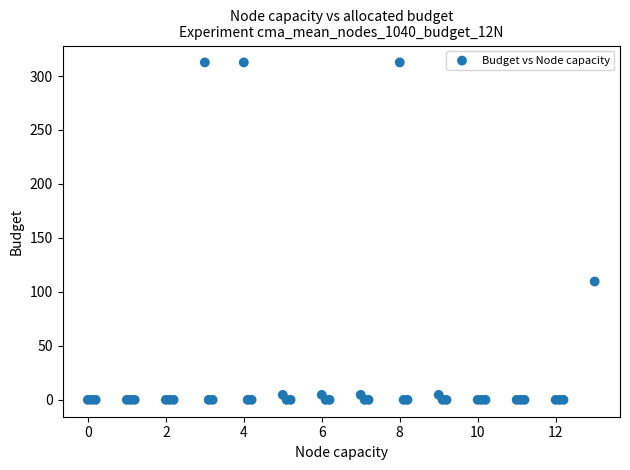

What Y value in the scatter plot is closest to 156?

109.6